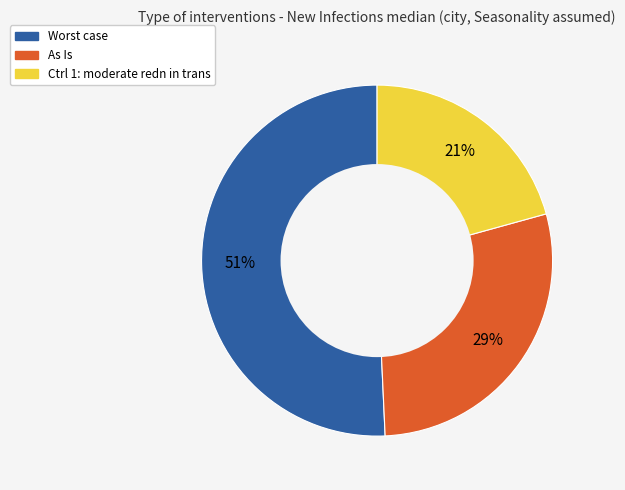

Count the number of slices in the pie.

3